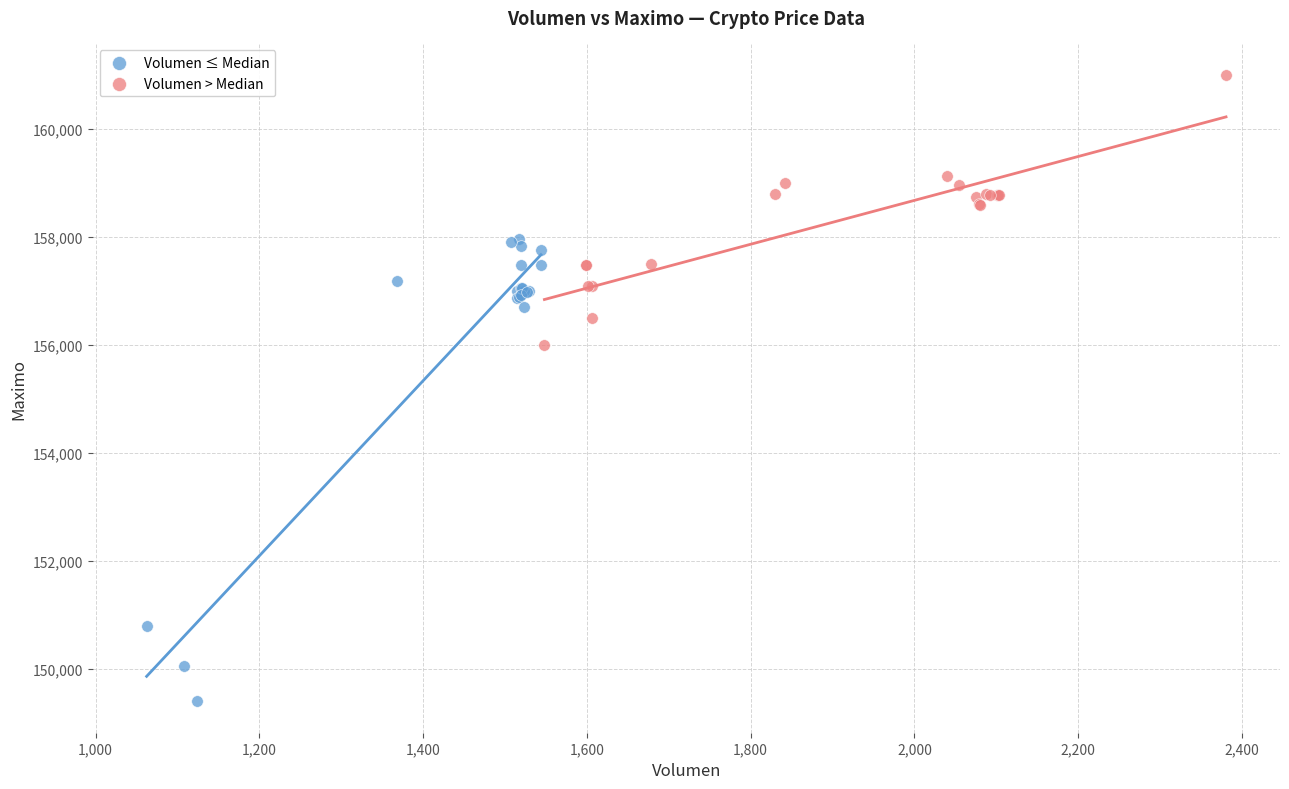

Which series contains the highest Y value?

Volumen > Median